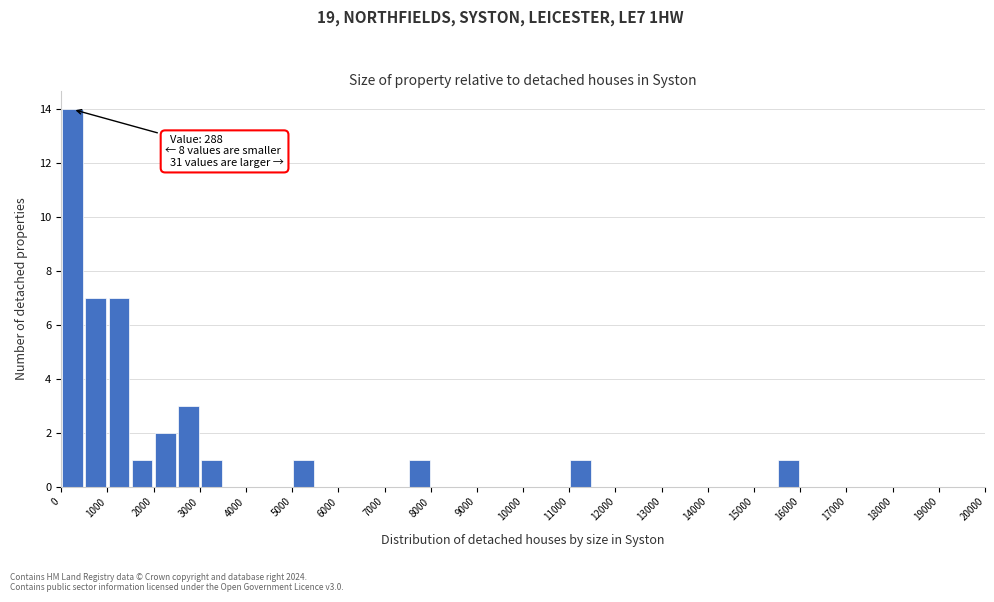

Which range on the x-axis has the tallest bar?

0 to 500